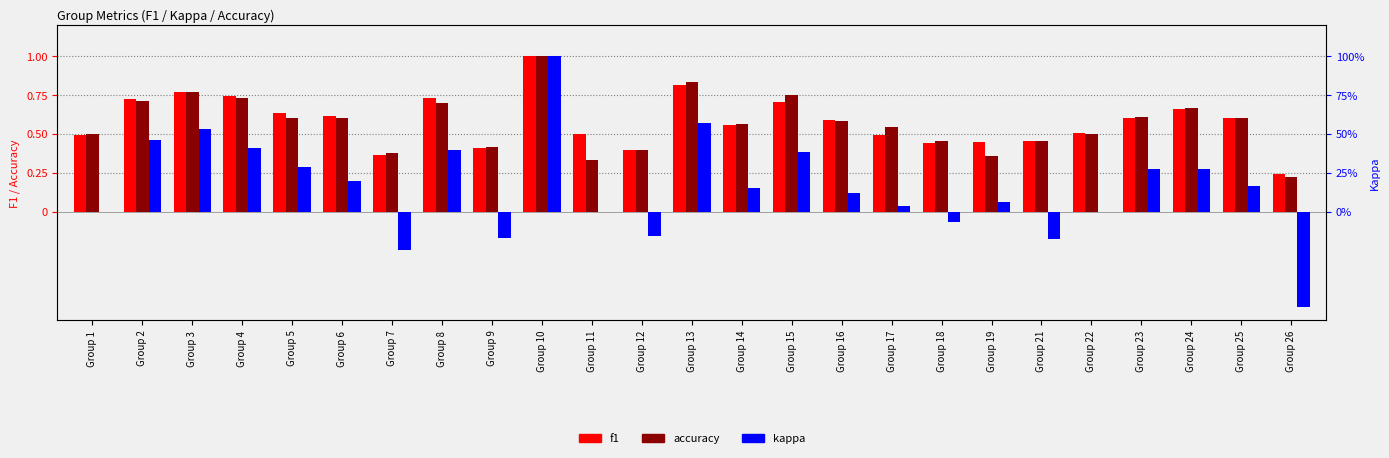

What is the difference between the second highest and second lowest values in the f1 series?

0.4